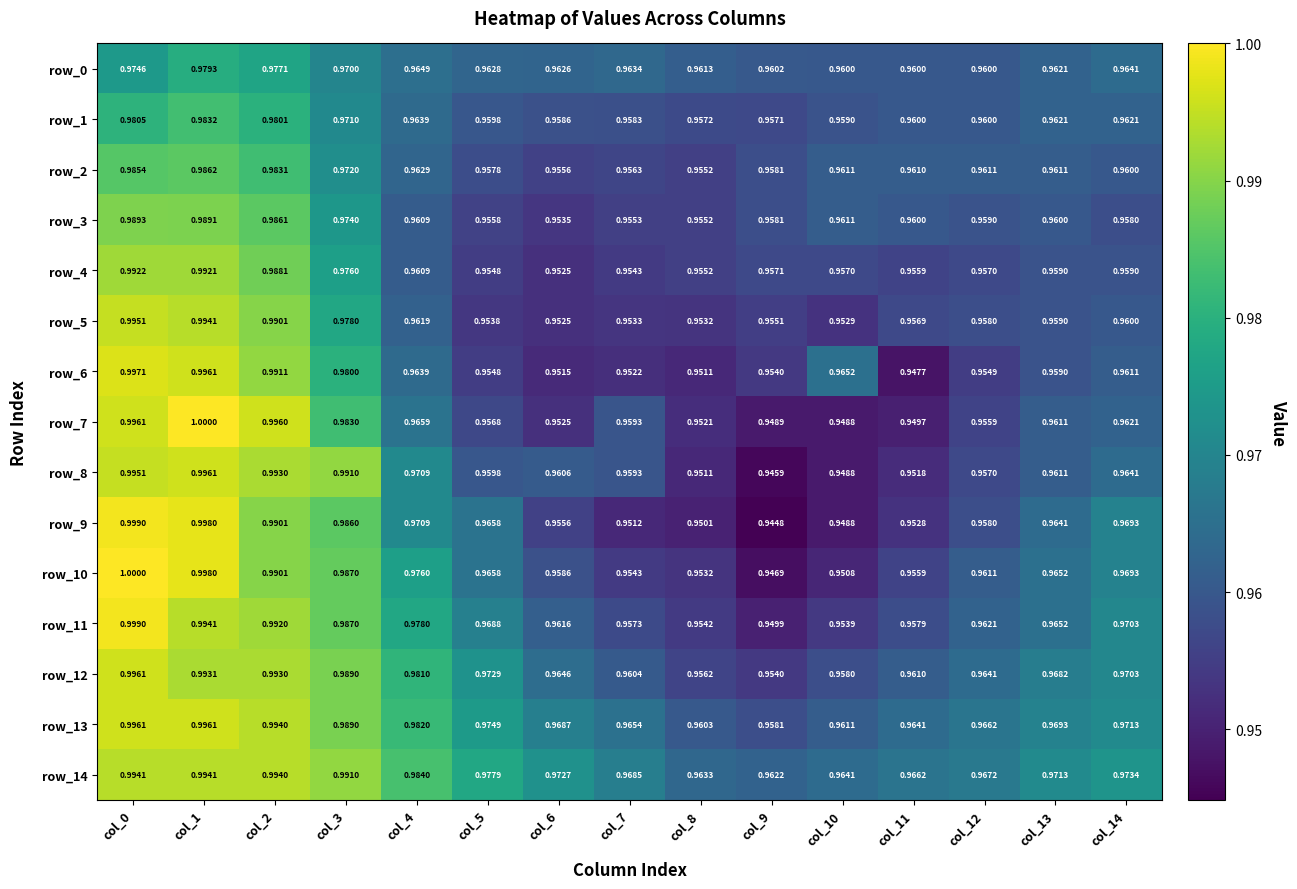

Is the value of row_9 at col_13 greater than the value of row_3 at col_7?

Yes